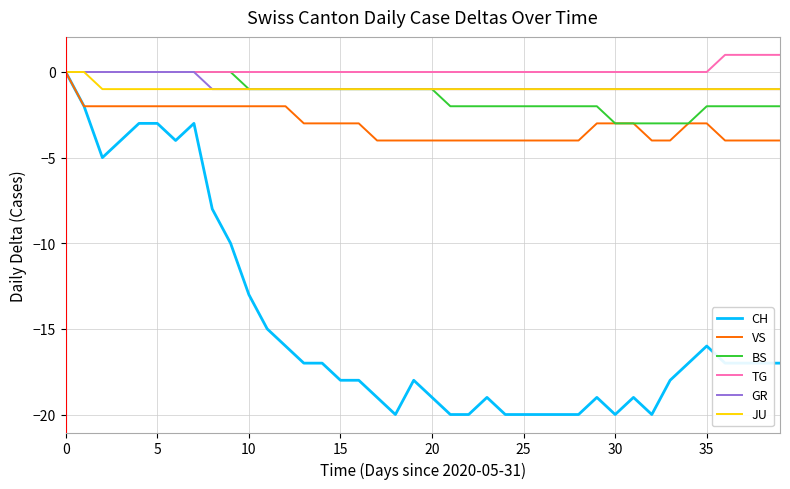

Which series has the widest spread of values?

CH